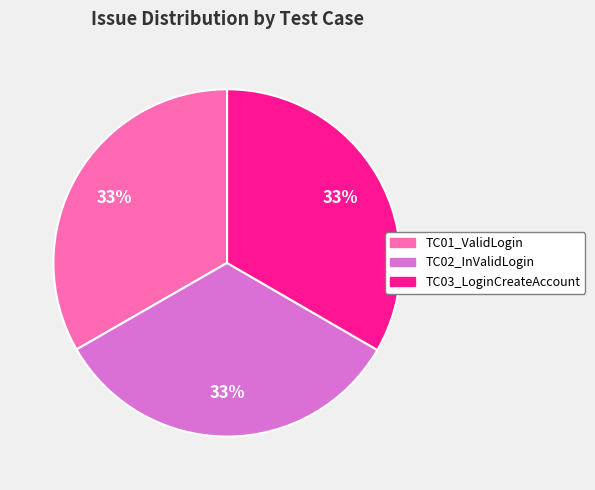

To the nearest percent, what is the combined percentage of TC02_InValidLogin and TC01_ValidLogin?

67%